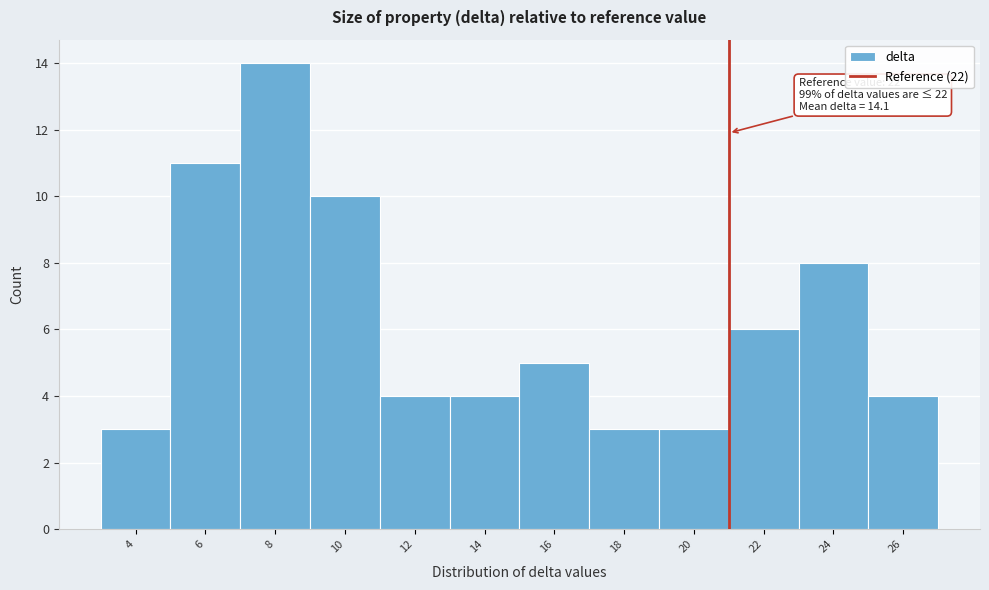

Reading left to right, what are all the values shown in this chart?

3	11	14	10	4	4	5	3	3	6	8	4